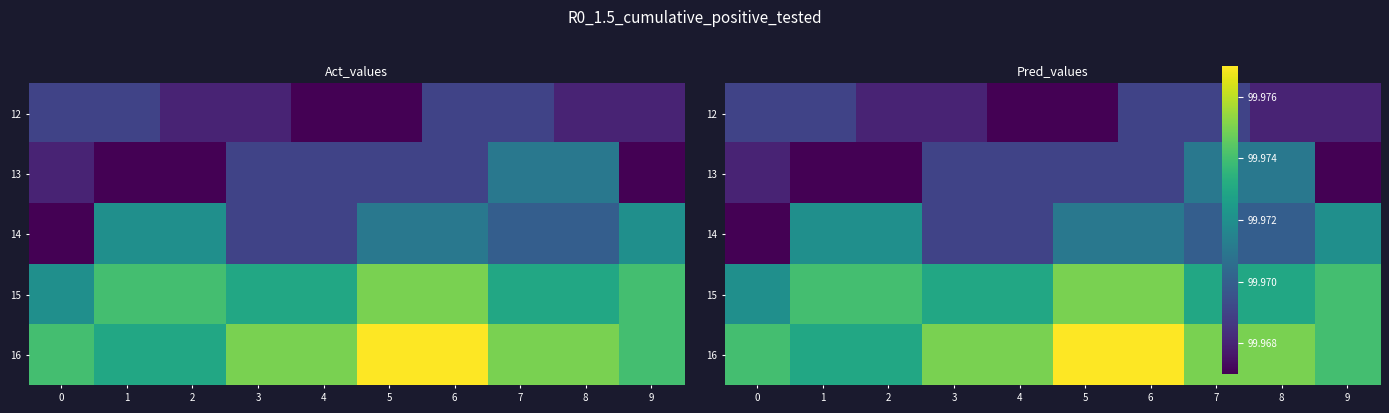

Between 1 and 9, which series saw the biggest shift?

16